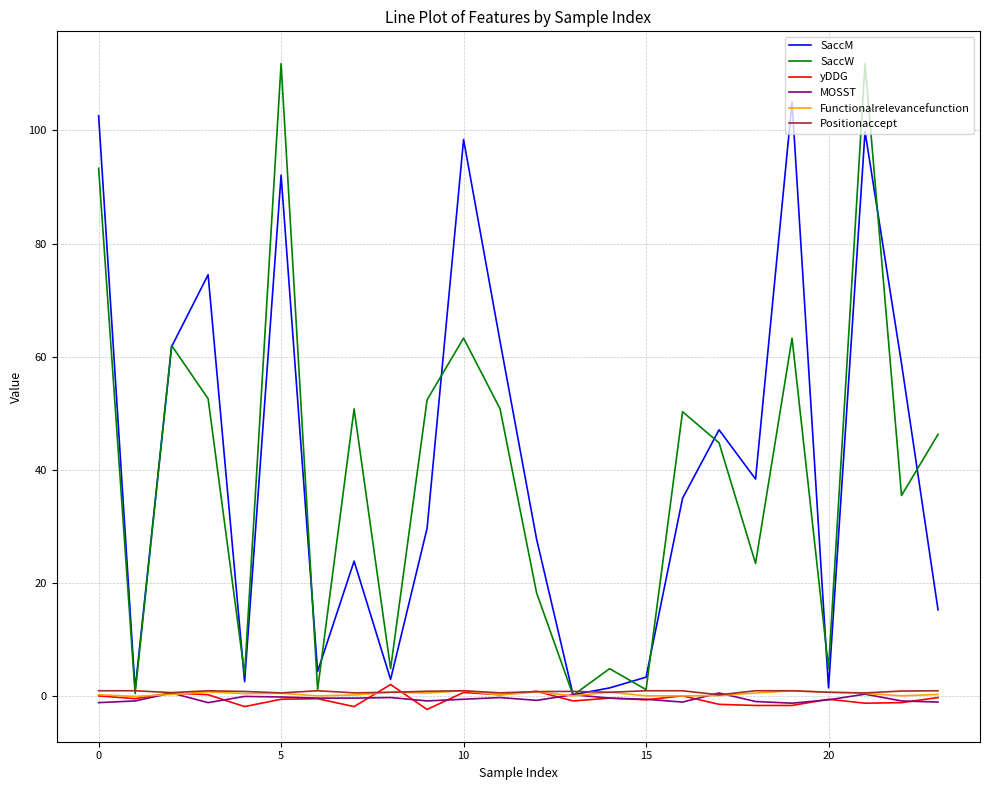

What are all the series names shown in the legend?

SaccM, SaccW, yDDG, MOSST, Functionalrelevancefunction, Positionaccept